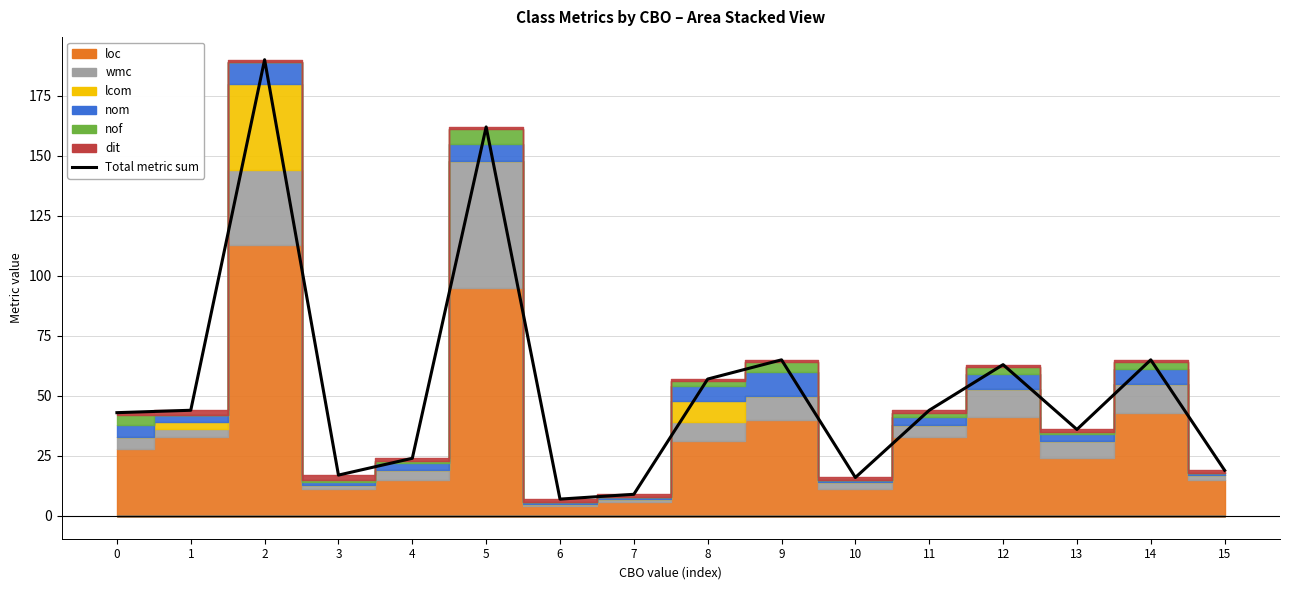

Reading left to right, transcribe all the data shown in this chart.

0=43	1=44	2=190	3=17	4=24	5=162	6=7	7=9	8=57	9=65	10=16	11=44	12=63	13=36	14=65	15=19